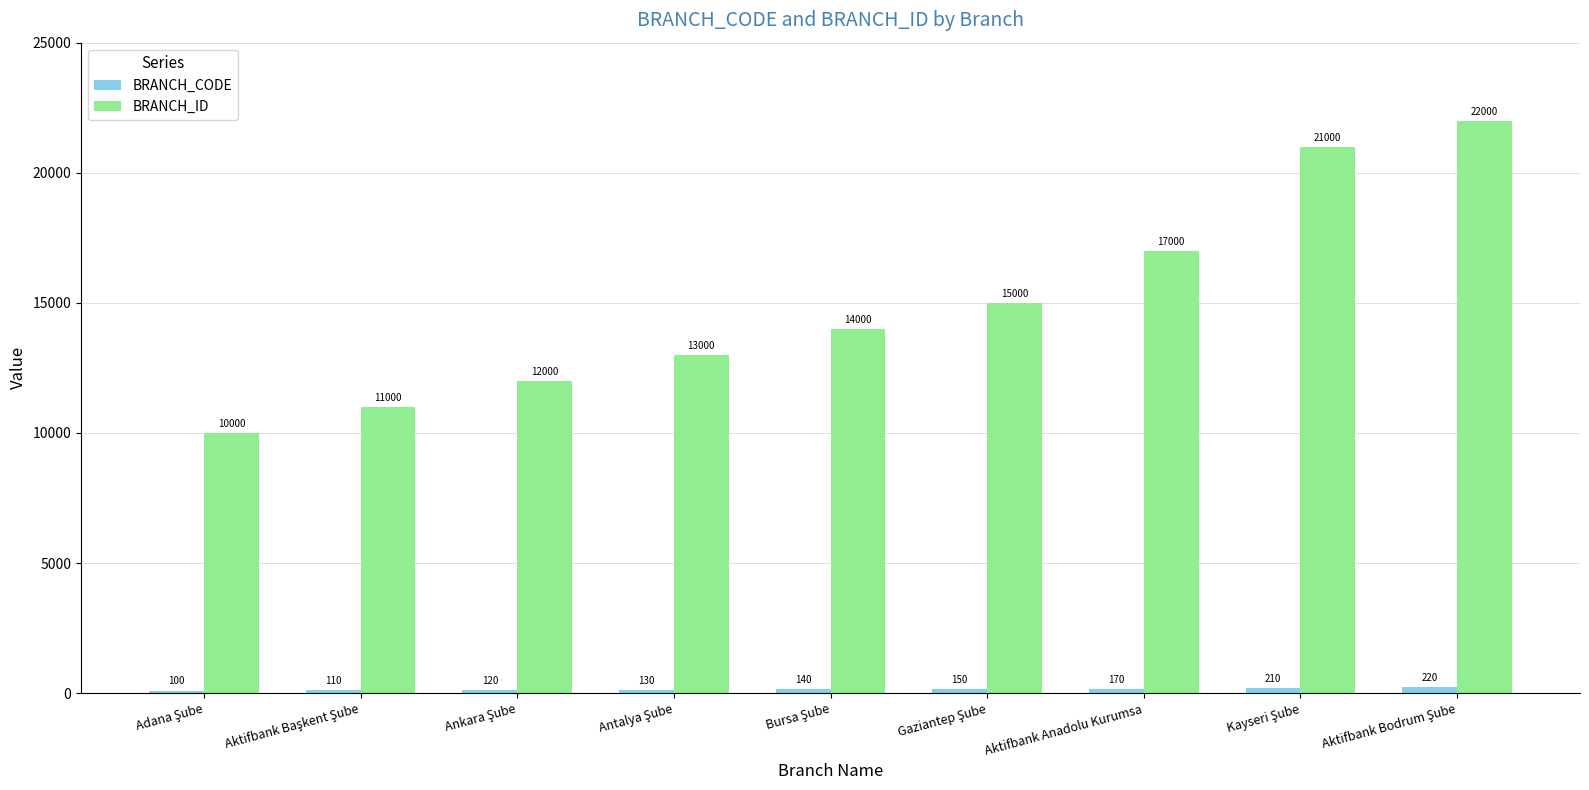

Which series has the largest total across all categories?

BRANCH_ID